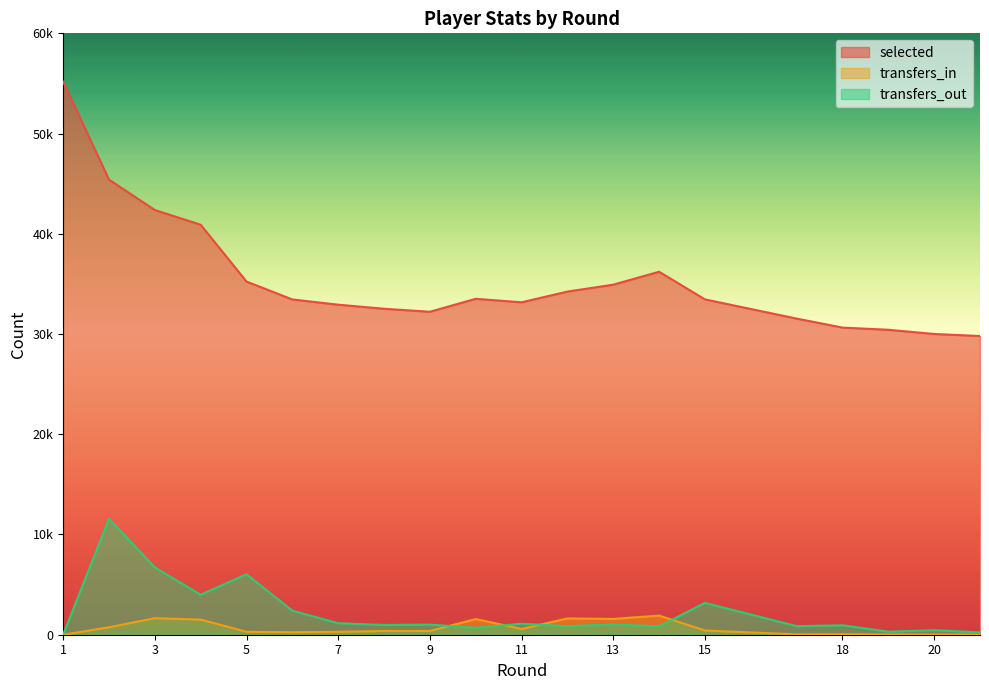

True or false: transfers_in has a value of 221 at 9.

False